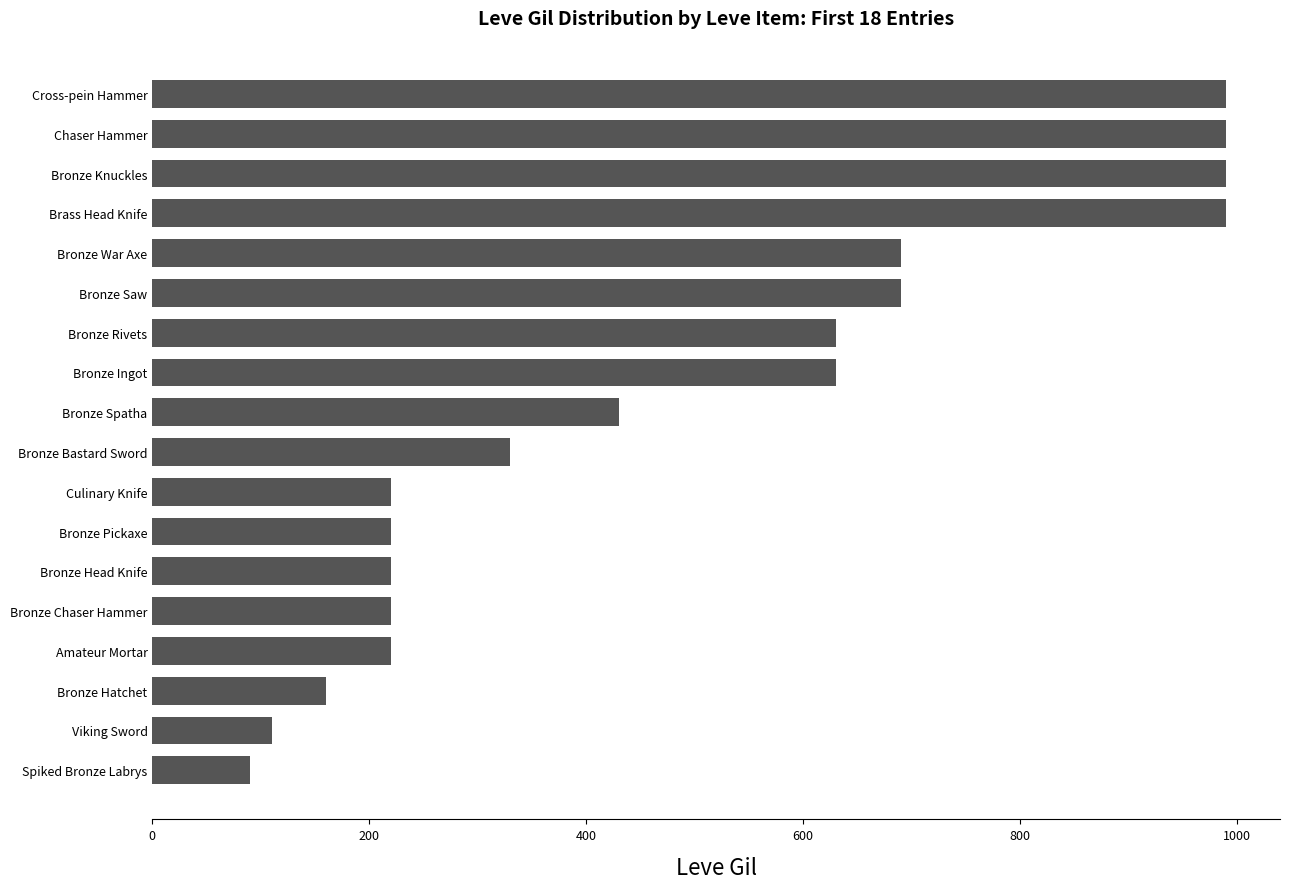

What value does the data have at Brass Head Knife?

990